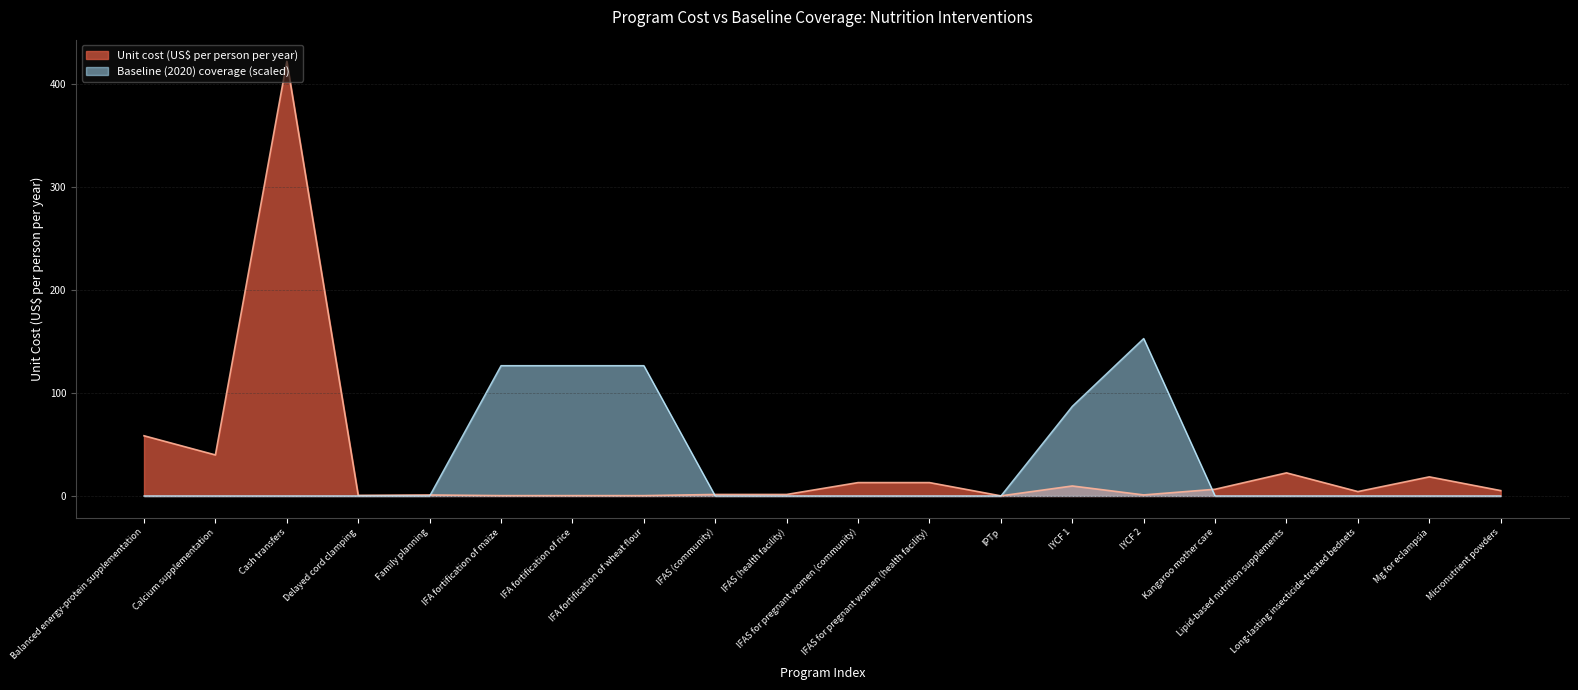

True or false: Baseline (2020) coverage has a value of 53.4 at IFAS for pregnant women (community).

False